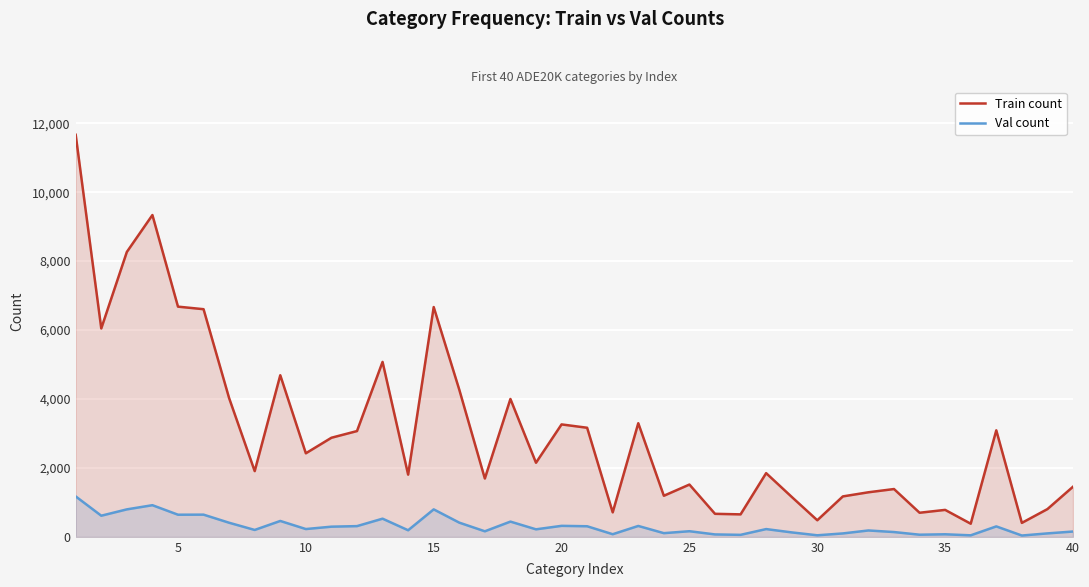

True or false: Val count and Train count cross at least once.

False